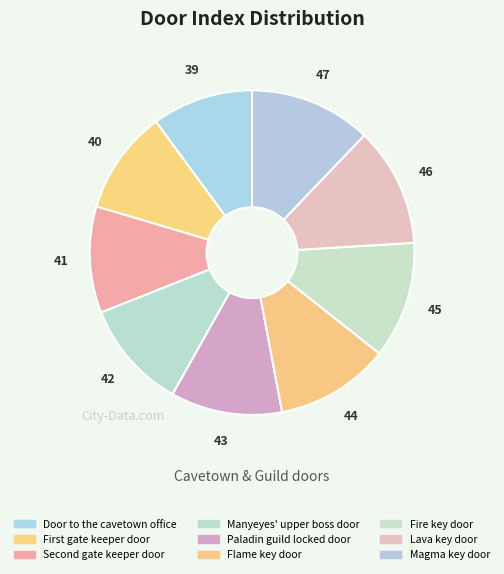

To the nearest percent, what percentage of the pie is Fire key door?

12%